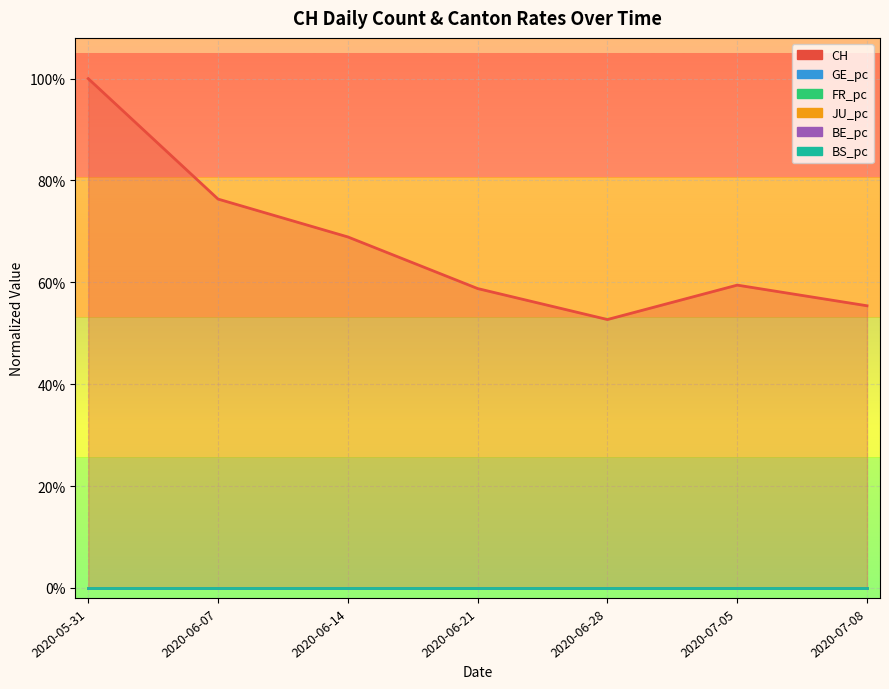

Between 2020-05-31 and 2020-06-07, which series saw the biggest shift?

CH